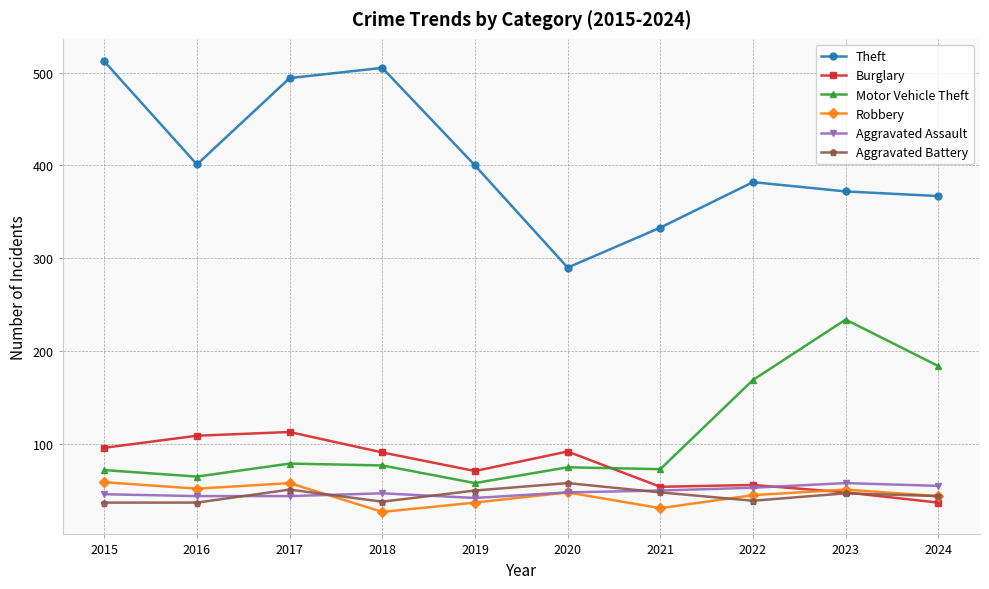

True or false: Burglary has a value of 138 at 2018.

False